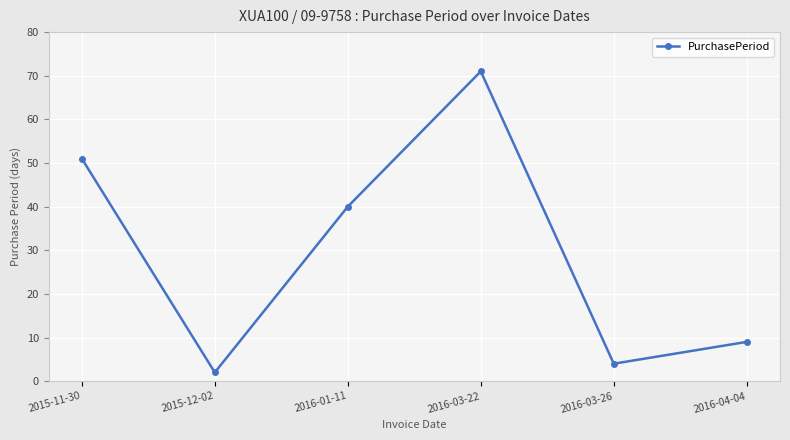

At which label is the value closest to 36?

2016-01-11